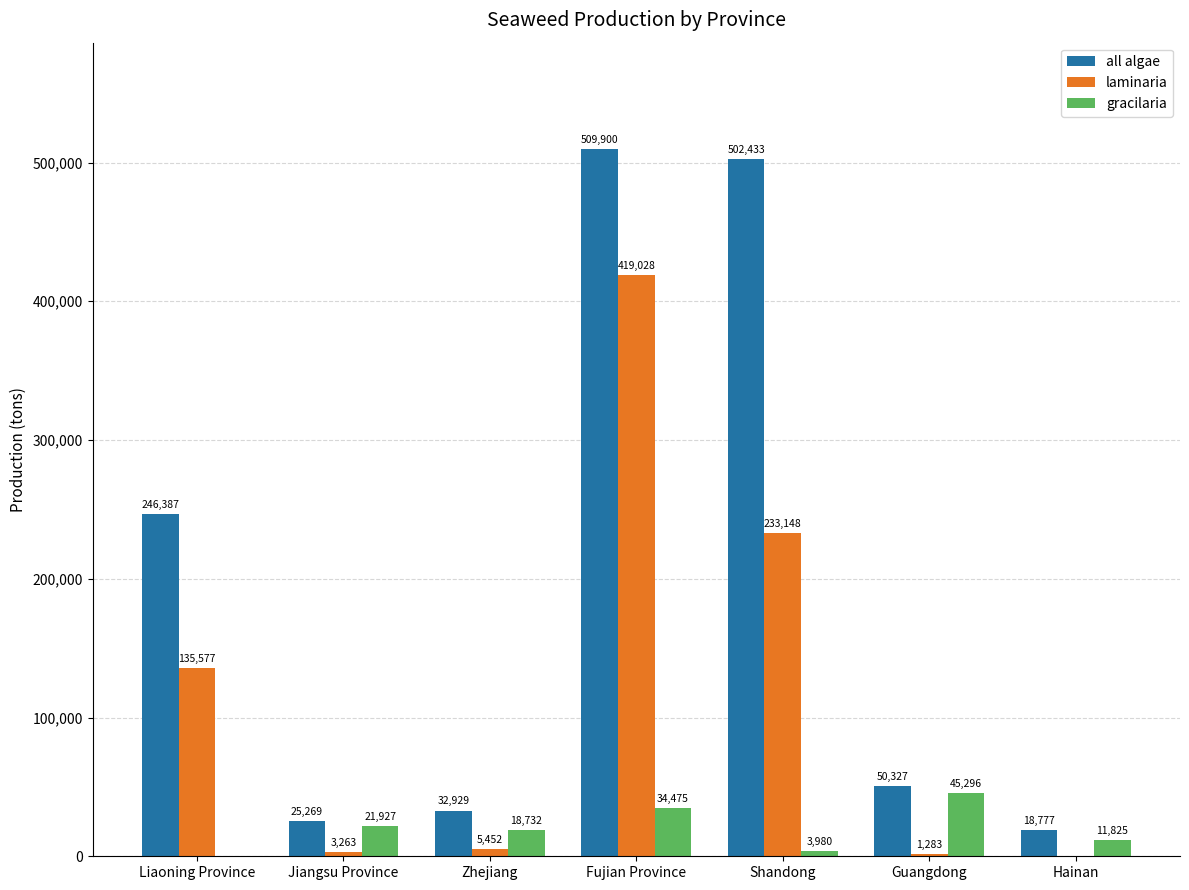

Reading left to right, extract all data points from this chart.

all algae: 246387	25269	32929	509900	502433	50327	18777
laminaria: 135577	3263	5452	419028	233148	1283	0
gracilaria: 0	21927	18732	34475	3980	45296	11825